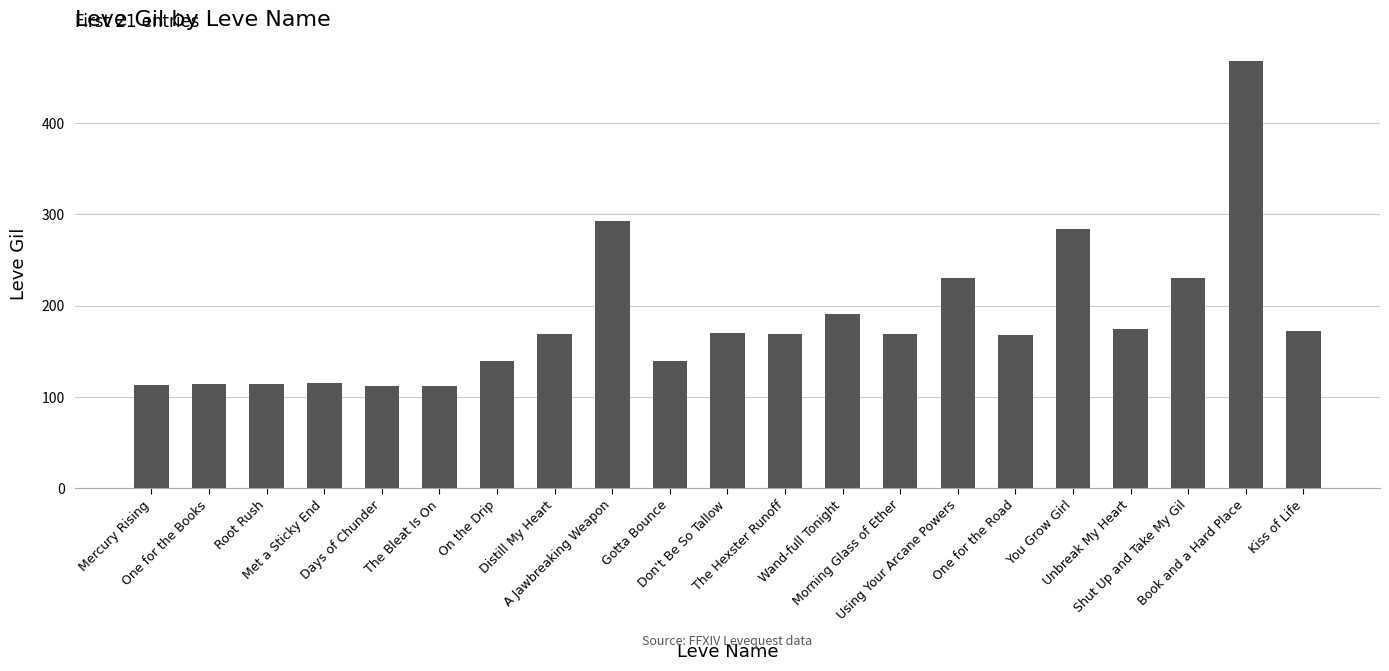

Approximately how many times larger is the value at Morning Glass of Ether compared to Distill My Heart?

1.0